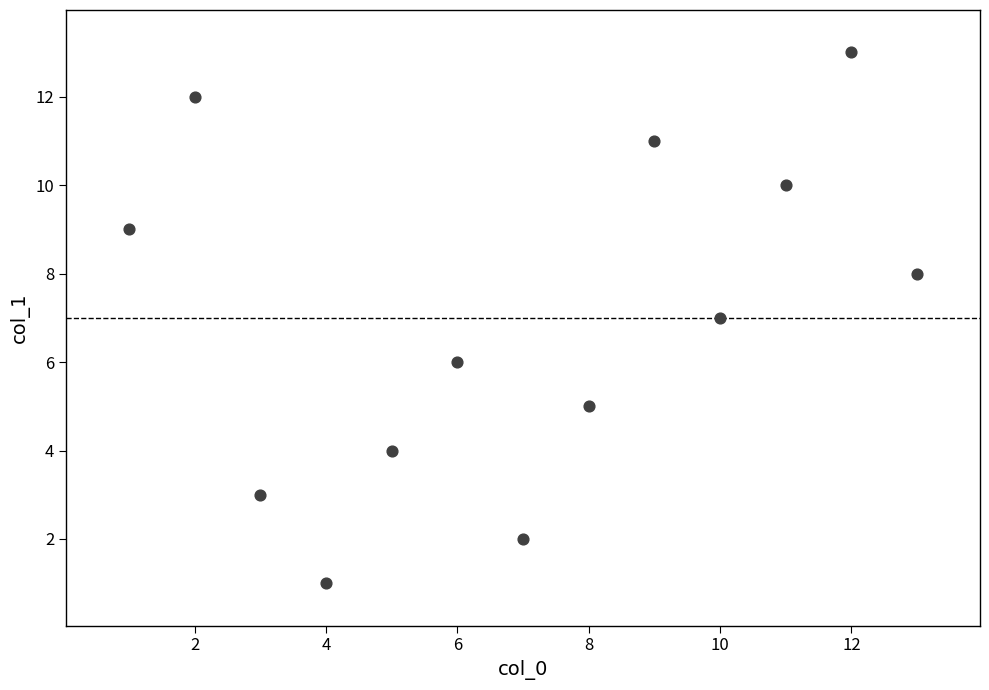

What is the range of Y values (max minus min)?

12